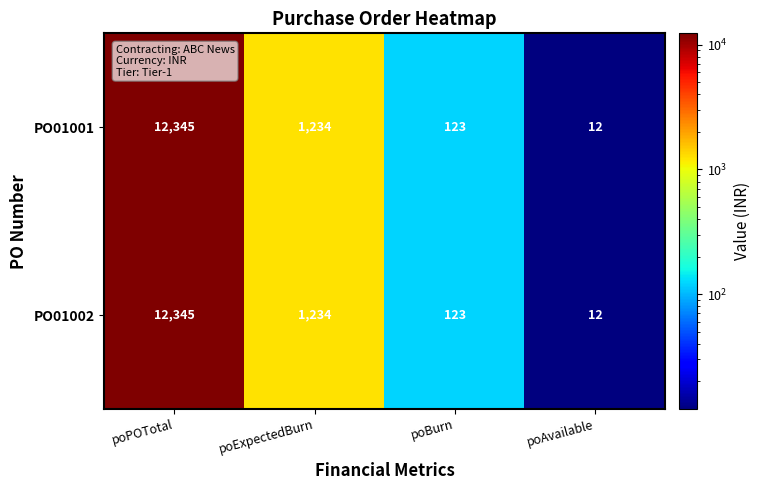

Reading left to right, list all the values displayed in this chart.

PO01001: 12345	1234	123	12
PO01002: 12345	1234	123	12